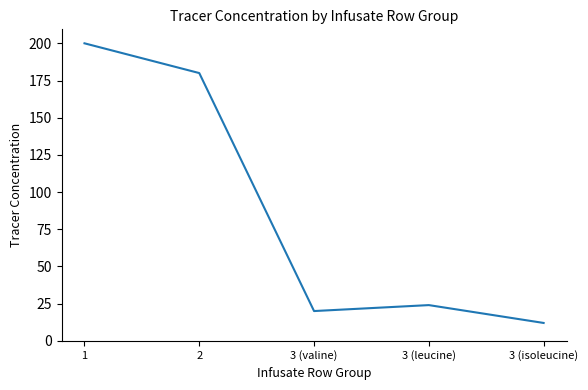

How many lines are shown in the chart?

1